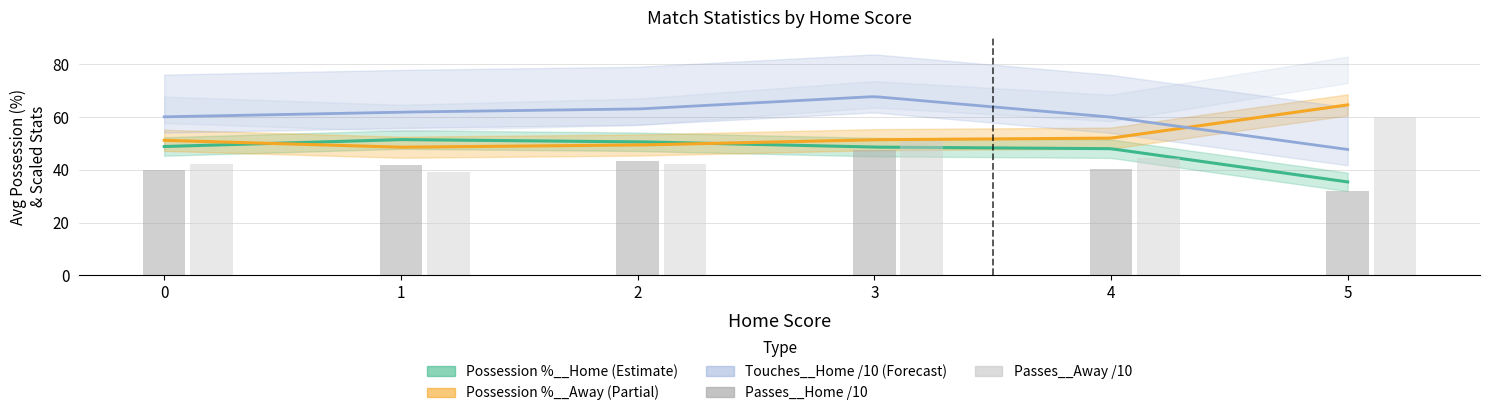

At which category is the sum across all series the highest?

3